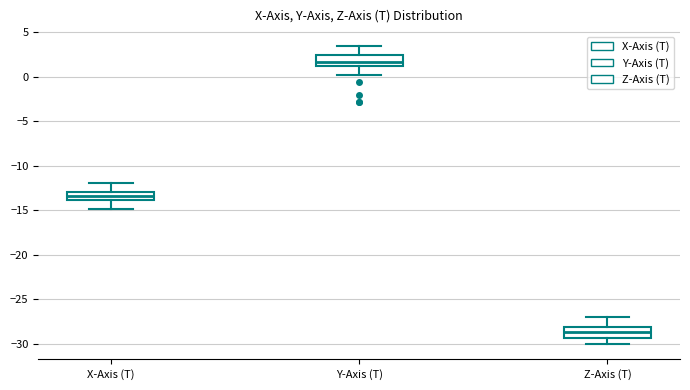

Where does the lower whisker of the box for Z-Axis (T) end on the y-axis? The values are not printed on the chart, so give them approximately, as read against the axis.

-30.0